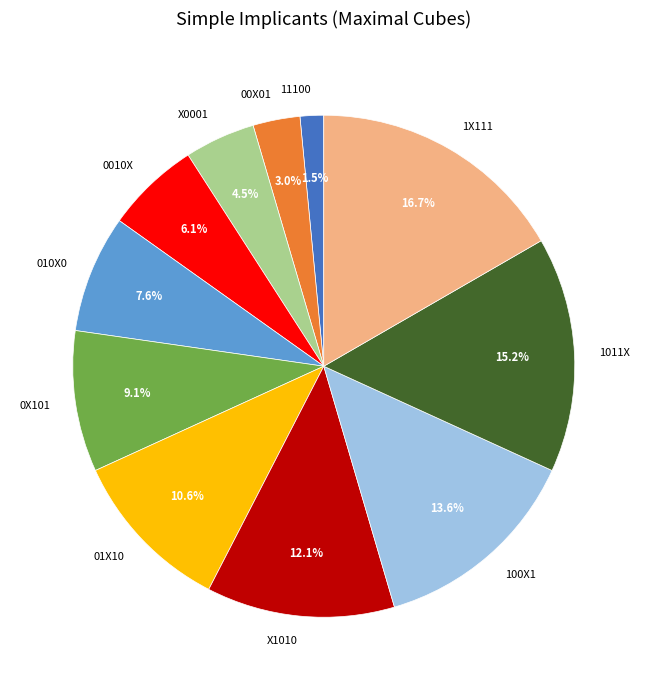

How many slices are in this pie chart?

11